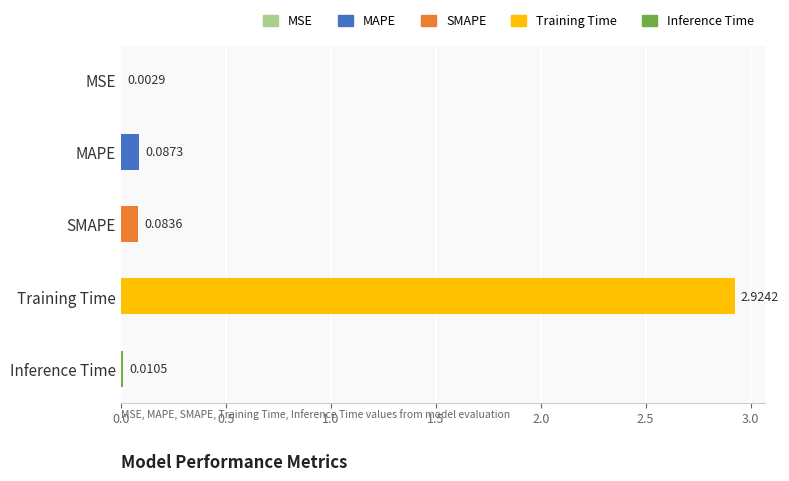

Count the number of categories in the chart.

5